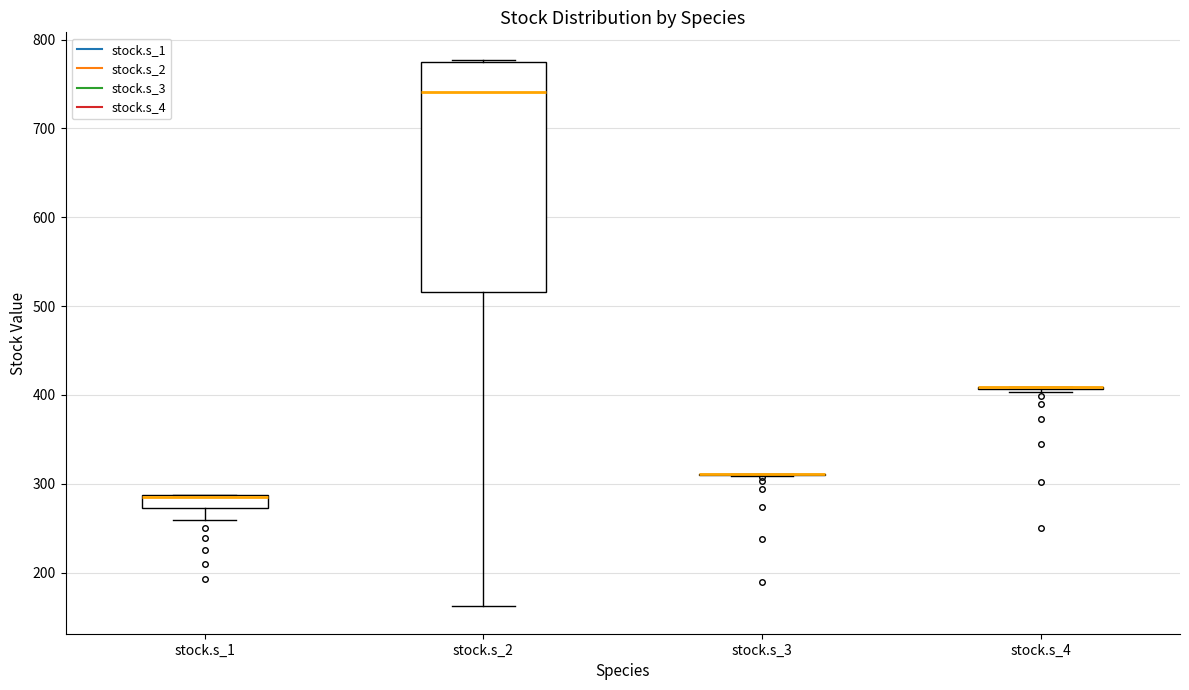

Comparing the boxes themselves (not the whiskers), which one is the tallest?

stock.s_2